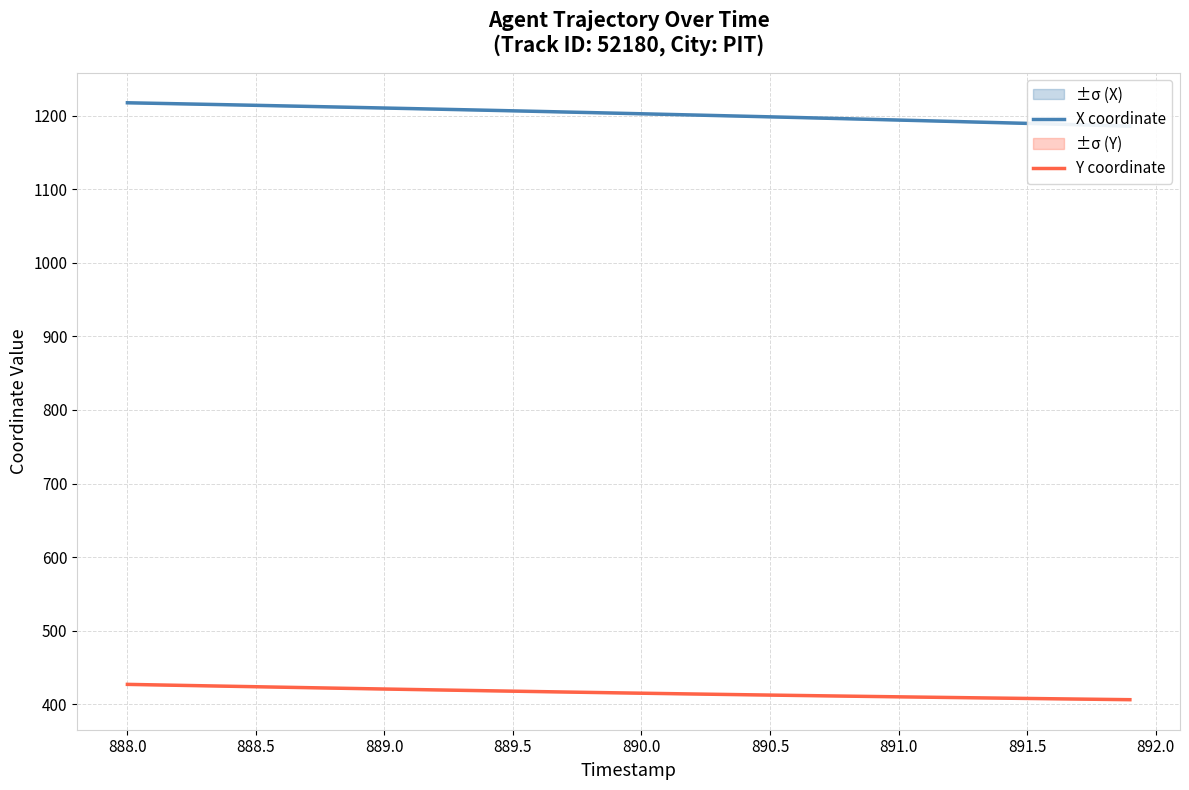

Reading right to left, extract all data points from this chart.

X coordinate: 1186.0	1187.0	1187.9	1188.8	1189.8	1190.7	1191.6	1192.5	1193.4	1194.3	1195.2	1196.0	1196.9	1197.8	1198.6	1199.5	1200.3	1201.2	1202.0	1202.8	1203.6	1204.4	1205.2	1206.0	1206.8	1207.6	1208.4	1209.1	1209.9	1210.6	1211.4	1212.1	1212.8	1213.6	1214.3	1215.0	1215.7	1216.4	1217.1	1217.8
Y coordinate: 406.1	406.5	406.9	407.3	407.7	408.2	408.6	409.0	409.5	409.9	410.4	410.9	411.4	411.8	412.3	412.8	413.3	413.8	414.3	414.9	415.4	416.0	416.5	417.1	417.6	418.2	418.8	419.4	420.0	420.6	421.2	421.8	422.4	423.0	423.7	424.3	425.0	425.6	426.2	426.9